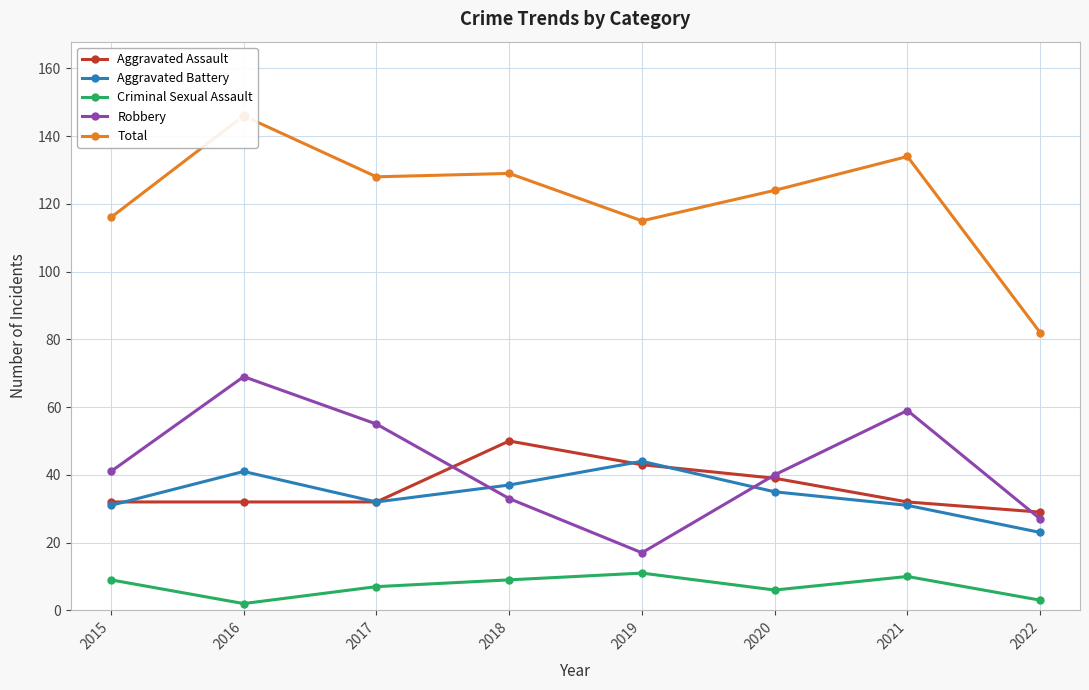

Reading left to right, list all the values displayed in this chart.

Aggravated Assault: 32	32	32	50	43	39	32	29
Aggravated Battery: 31	41	32	37	44	35	31	23
Criminal Sexual Assault: 9	2	7	9	11	6	10	3
Robbery: 41	69	55	33	17	40	59	27
Total: 116	146	128	129	115	124	134	82